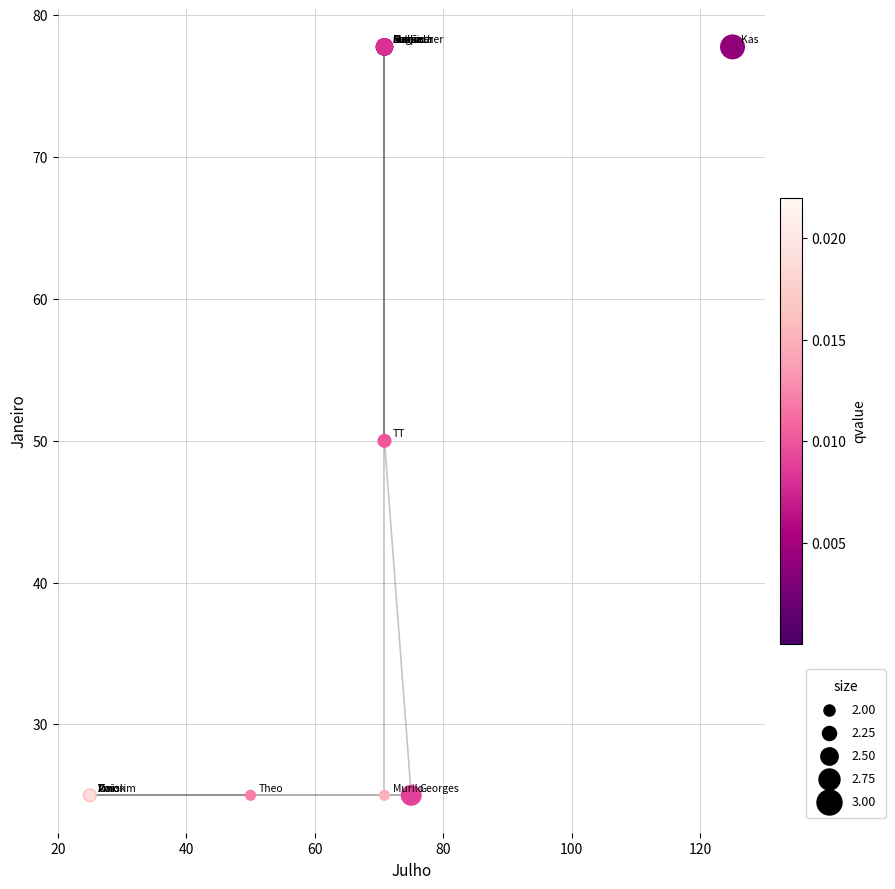

What Y value in the scatter plot is closest to 51?

50.0